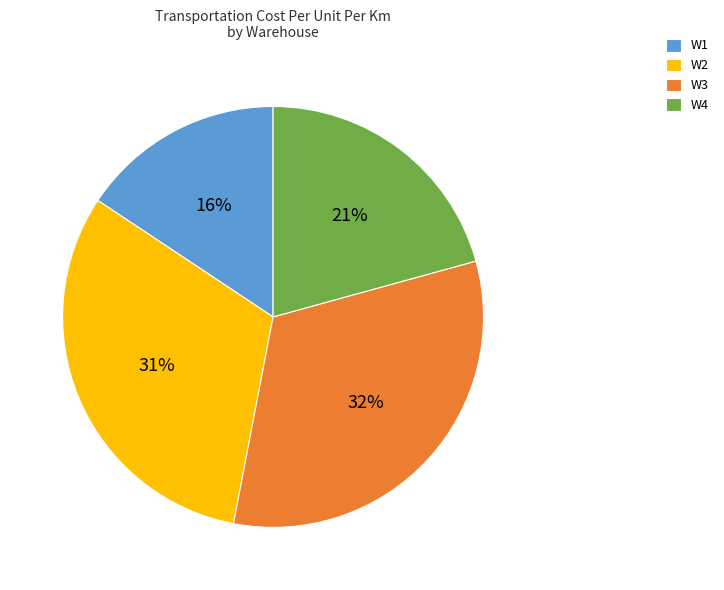

What is the largest slice in the pie chart?

W3